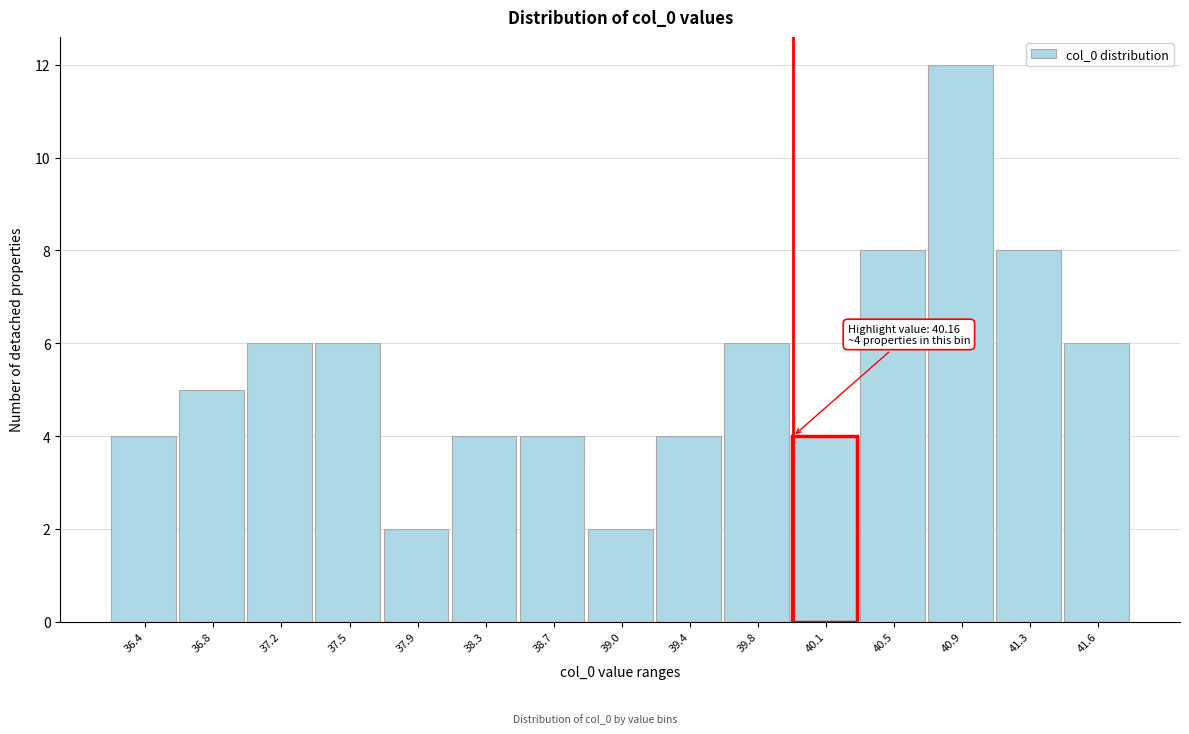

Reading left to right, what are all the values shown in this chart?

36.4=4	36.8=5	37.2=6	37.5=6	37.9=2	38.3=4	38.7=4	39.0=2	39.4=4	39.8=6	40.1=4	40.5=8	40.9=12	41.3=8	41.6=6